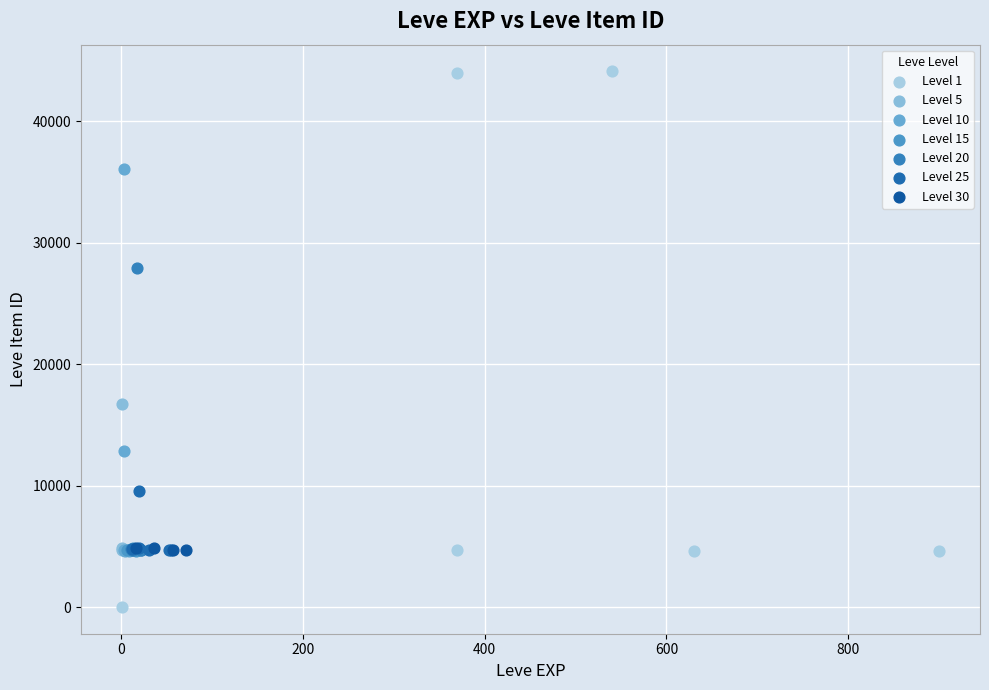

Which series reaches the minimum Y coordinate?

Level 1